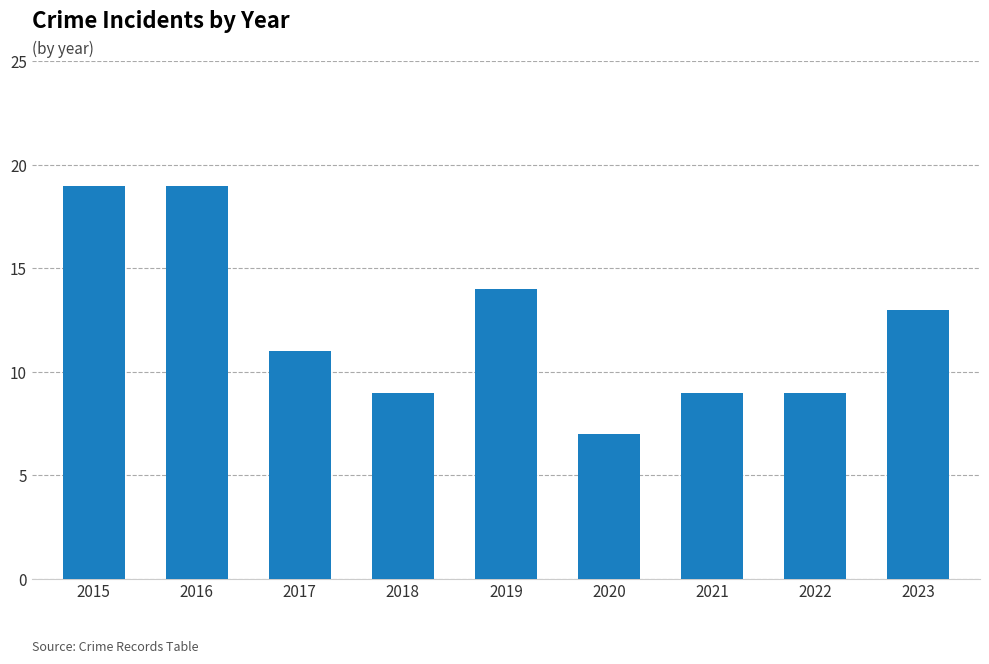

Is it true that the value at 2016 is 4?

False